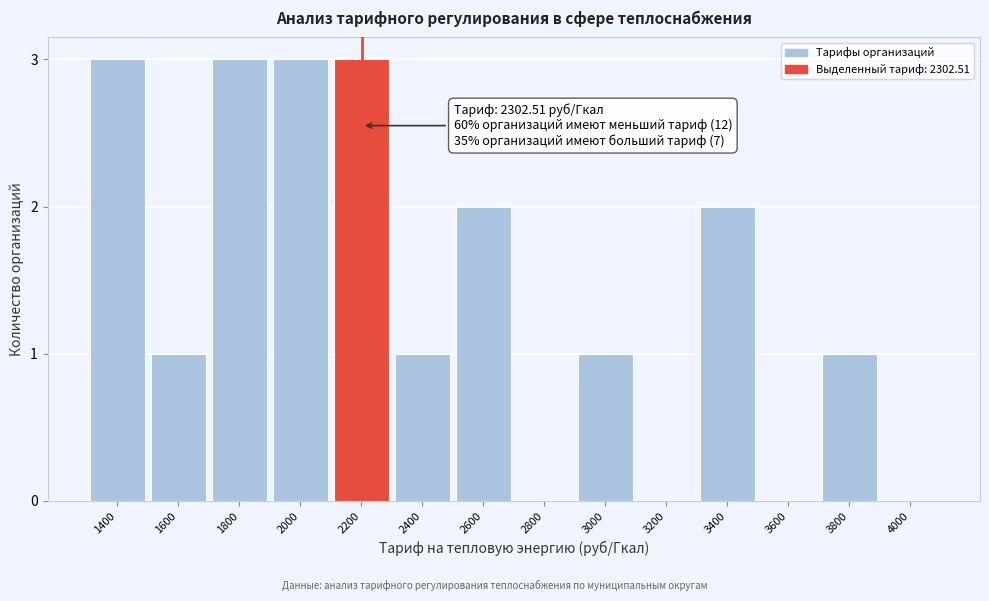

Reading left to right, transcribe all the data shown in this chart.

1400=3	1600=1	1800=3	2000=3	2200=3	2400=1	2600=2	2800=0	3000=1	3200=0	3400=2	3600=0	3800=1	4000=0